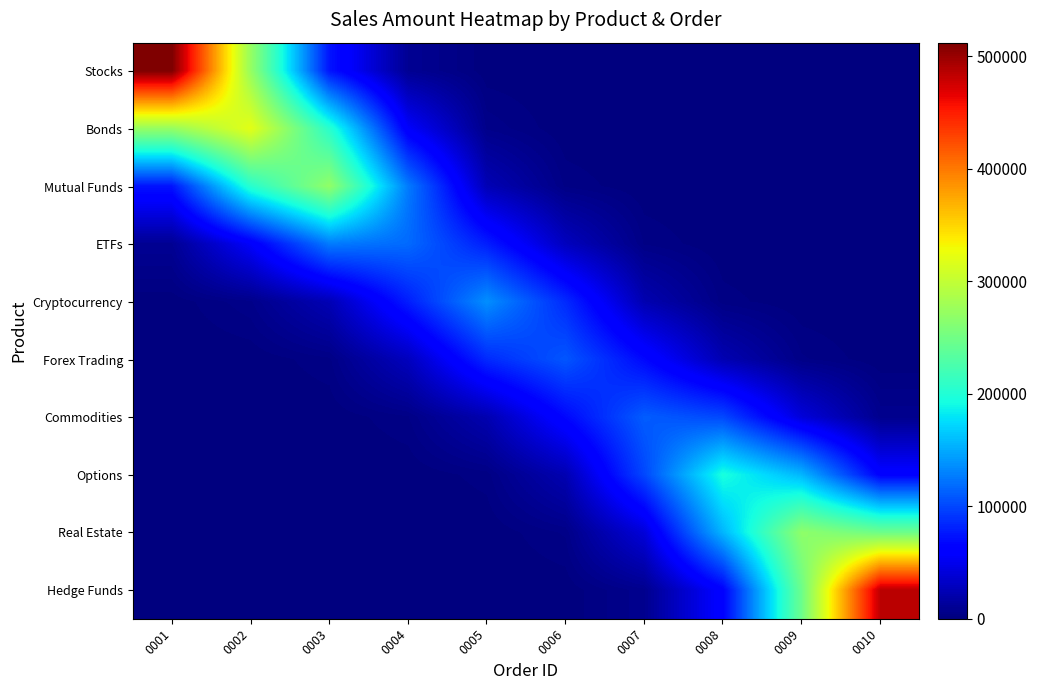

How many data points does each series have?

10